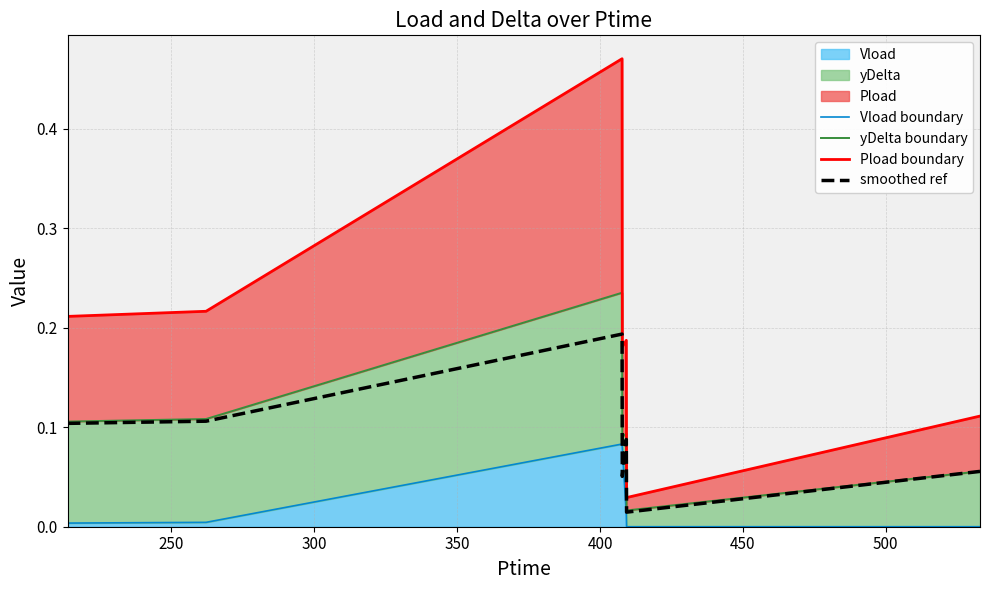

How many distinct data groups are displayed?

4